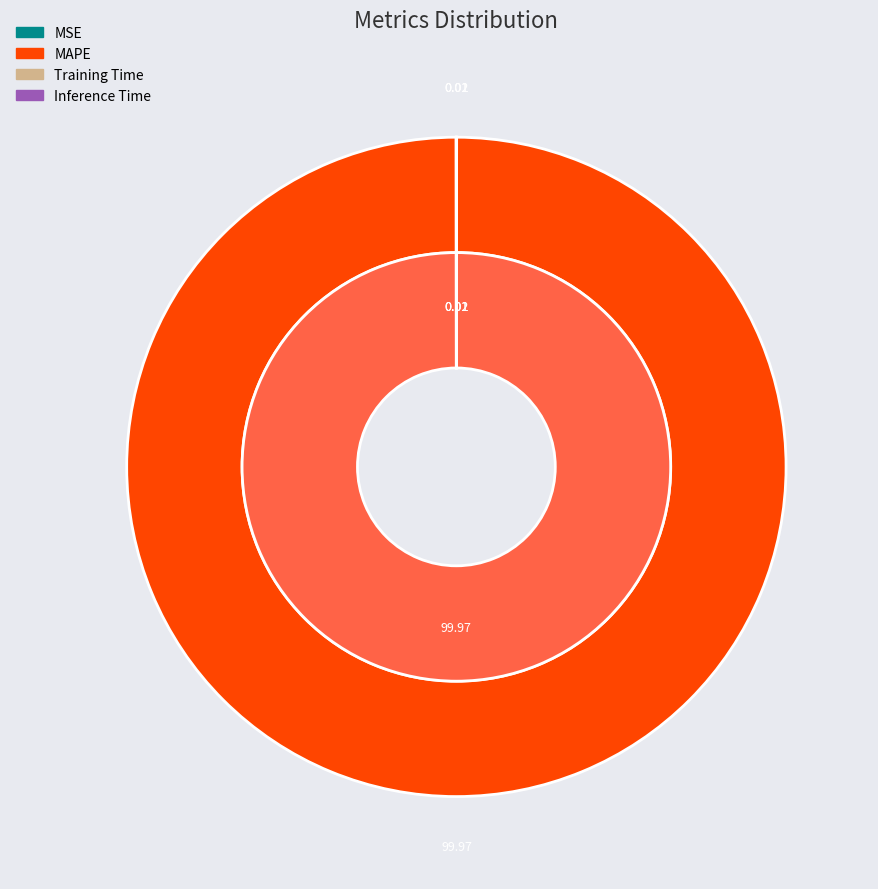

To the nearest percent, what portion does MAPE represent?

100%